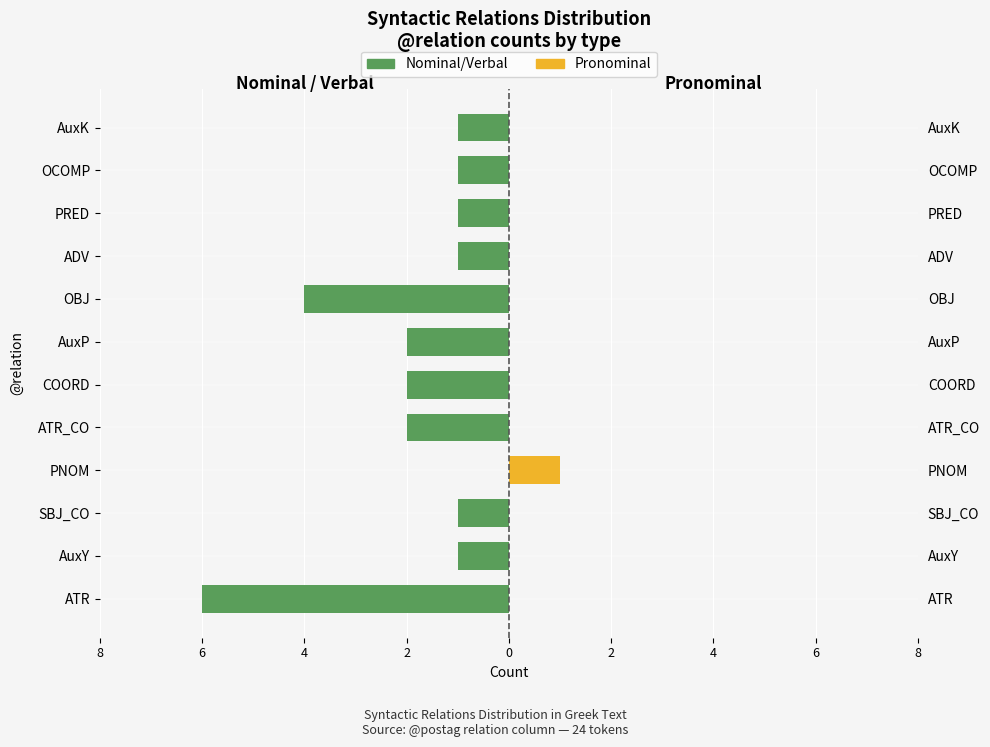

What is the average value of the Nominal/Verbal series?

-2